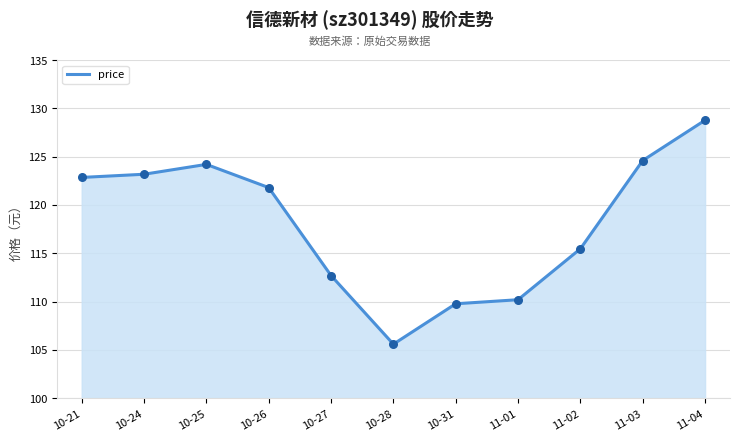

Which has a higher value, 10-28 or 11-04?

11-04